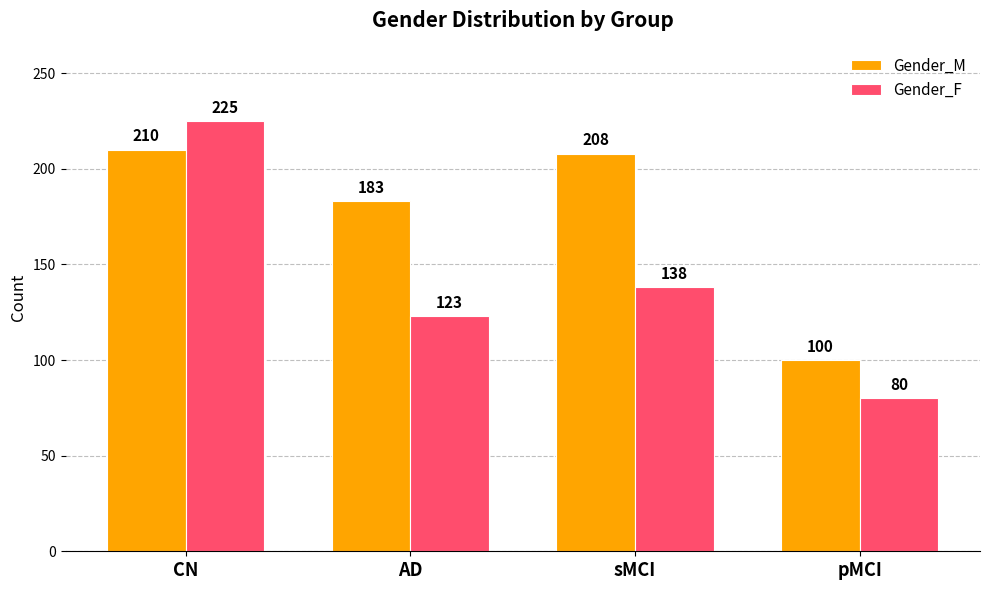

What is the spread (max minus min) of values at AD?

60